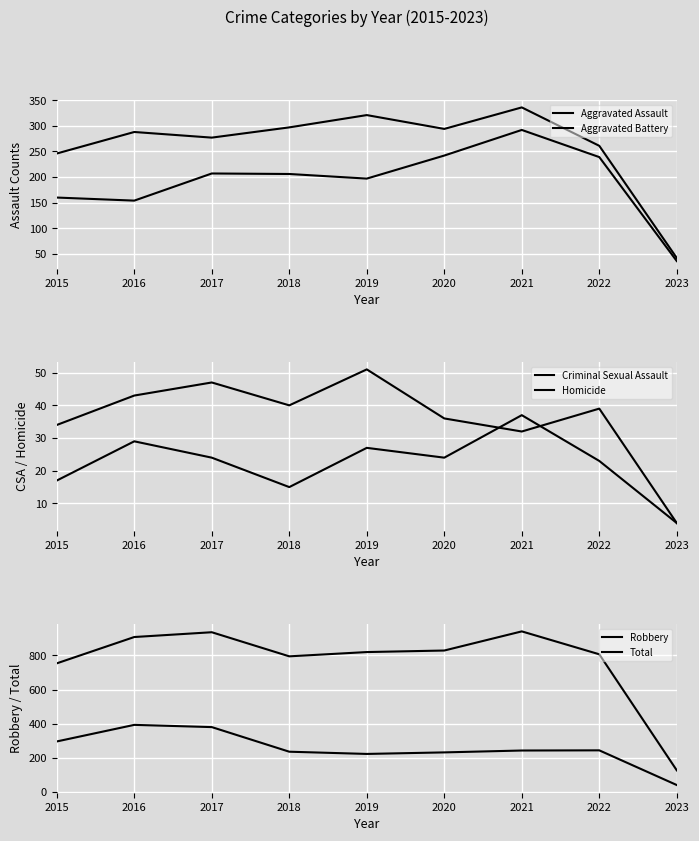

What are all the series names shown in the legend?

Aggravated Assault, Aggravated Battery, Criminal Sexual Assault, Homicide, Robbery, Total